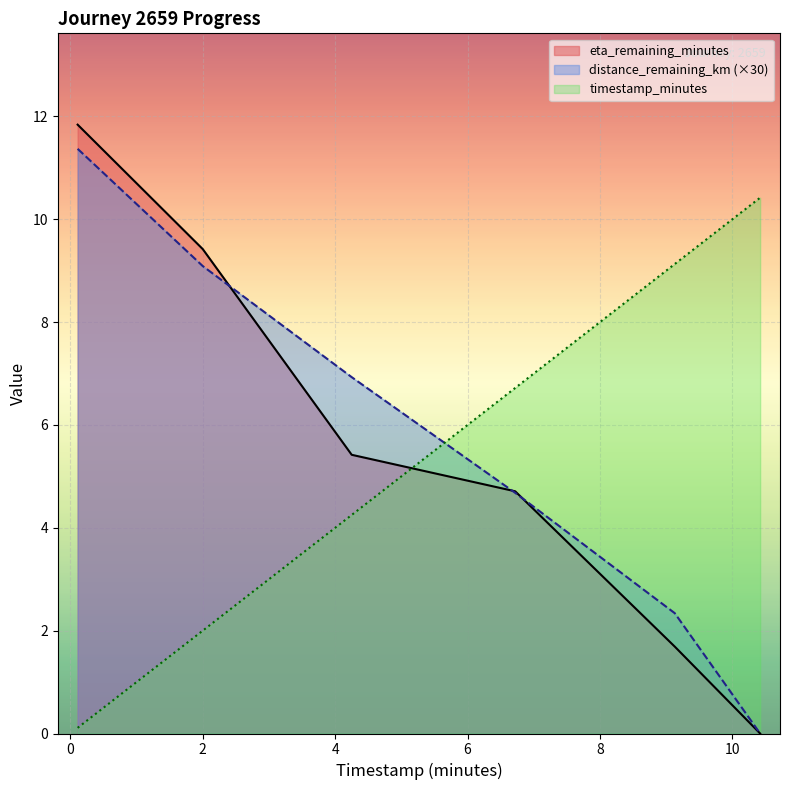

How many values in the distance_remaining_km series are below 6?

3